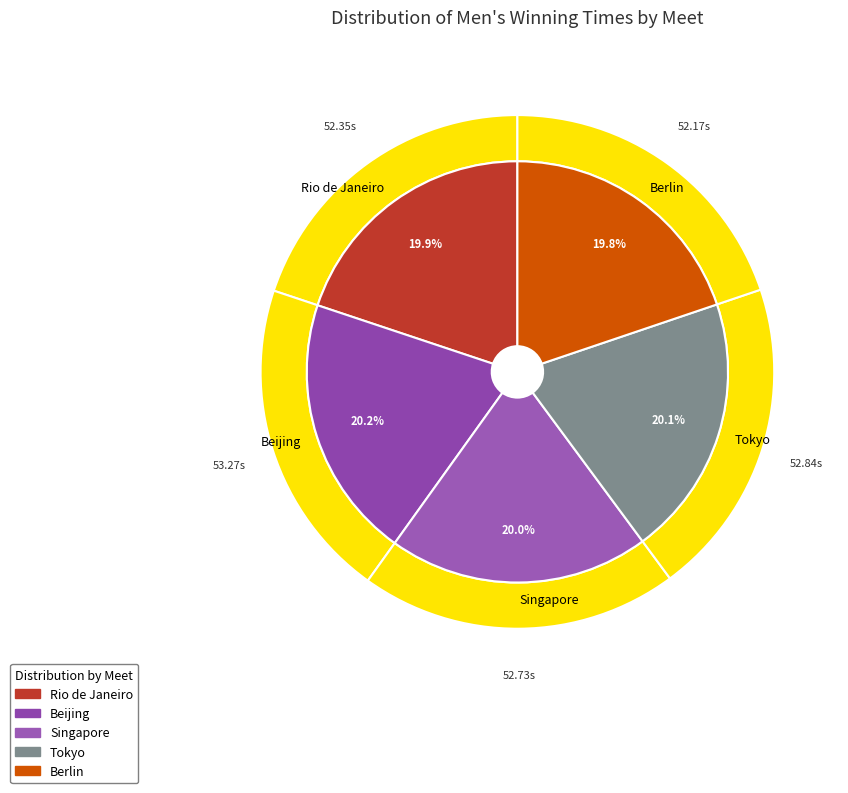

To the nearest percent, what percentage of the pie is Rio de Janeiro?

20%